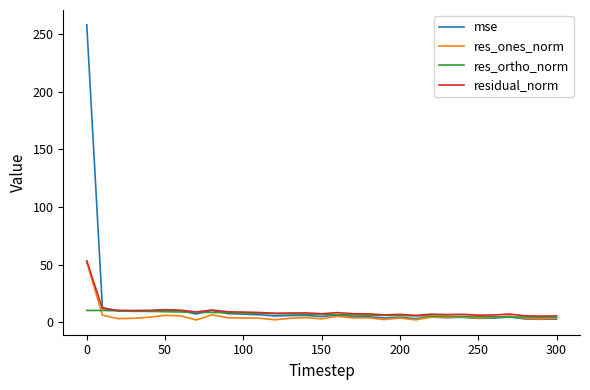

What is the average value of the res_ones_norm series?

5.5